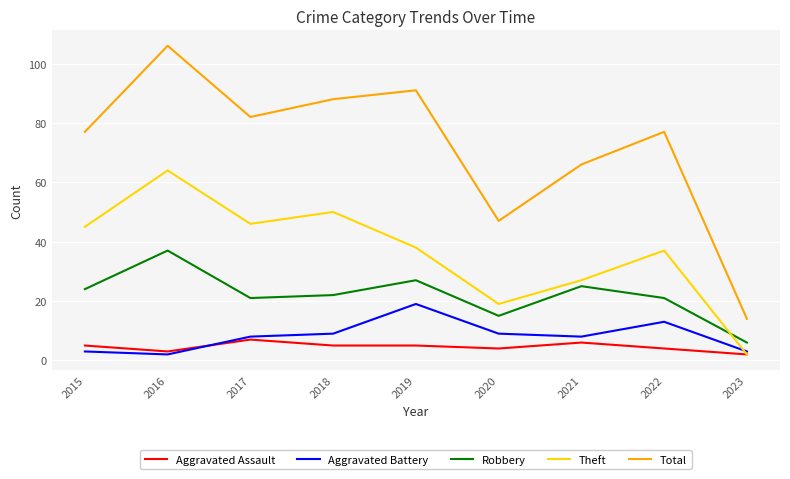

Which series ends up on top after the final intersection of Theft and Aggravated Battery?

Aggravated Battery